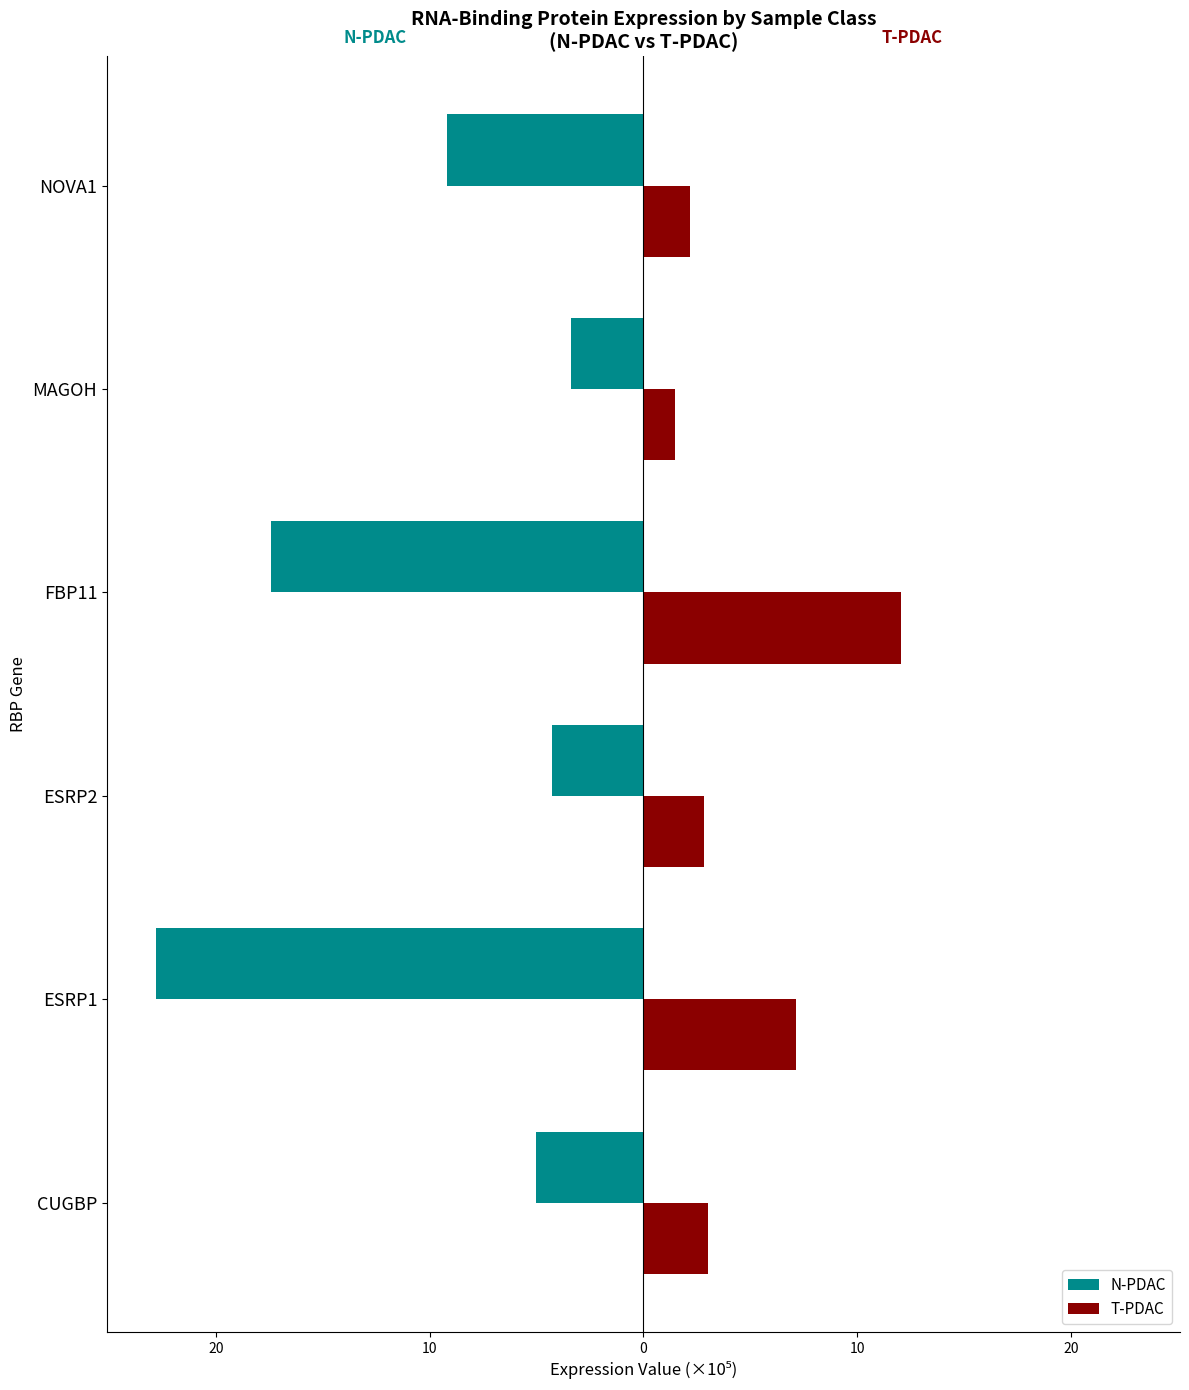

What is the average value of the T-PDAC series?

4.8